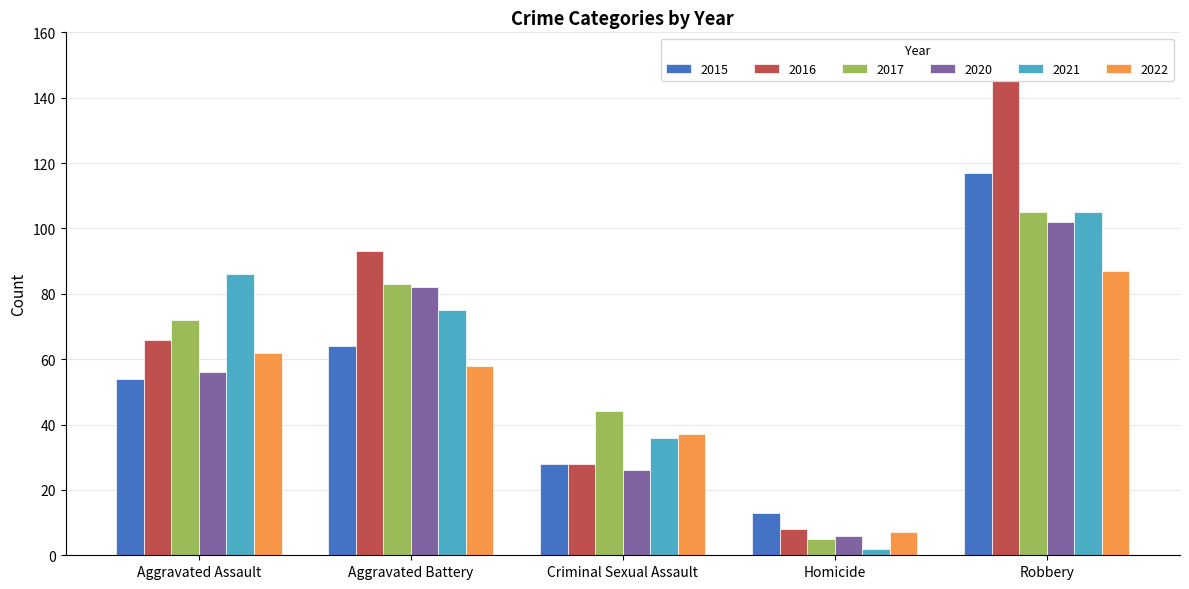

What is the label of the 2nd bar from the left?

Aggravated Battery